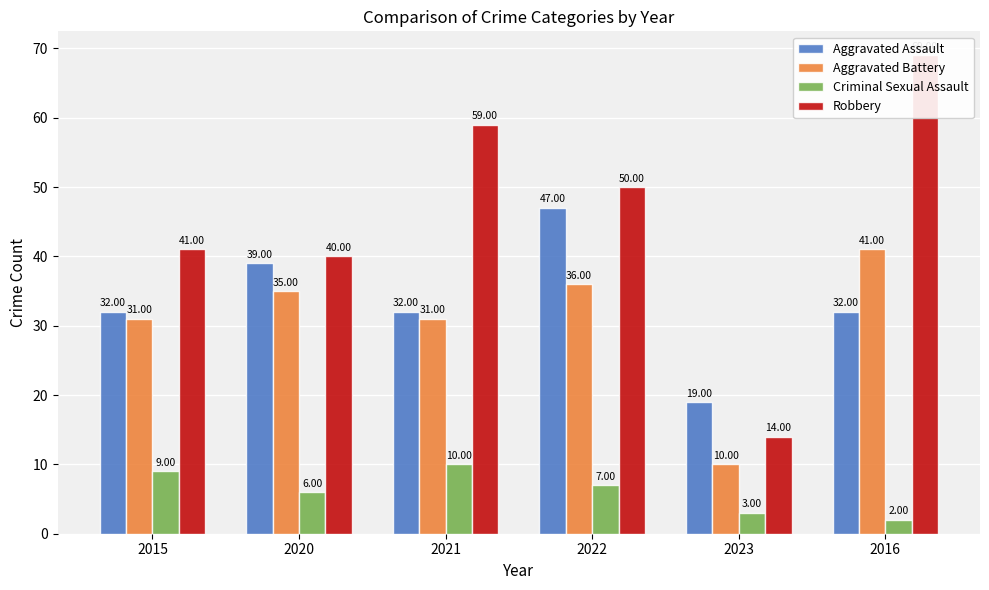

Which category has the highest value in the Aggravated Assault series?

2022